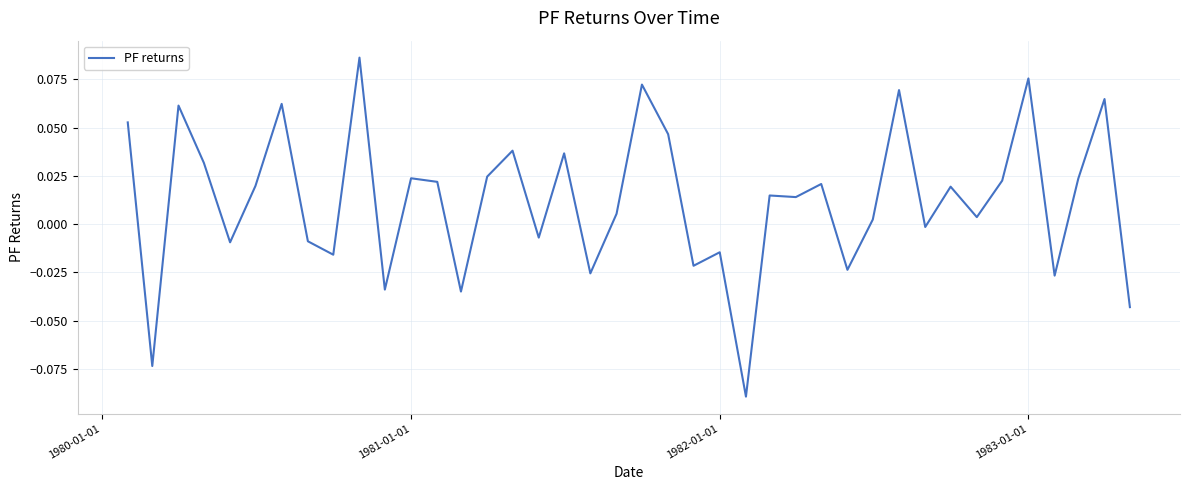

Is this an area chart (filled region under the line)?

No